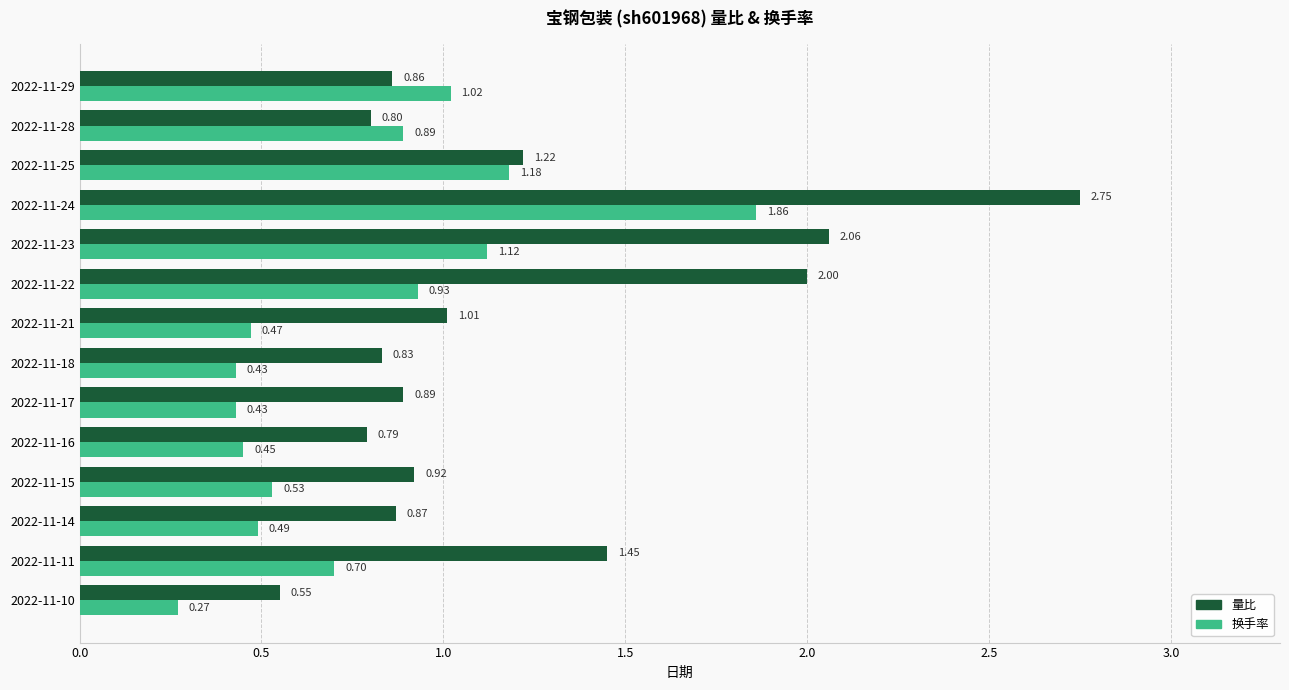

At how many categories does at least one series exceed 0?

14